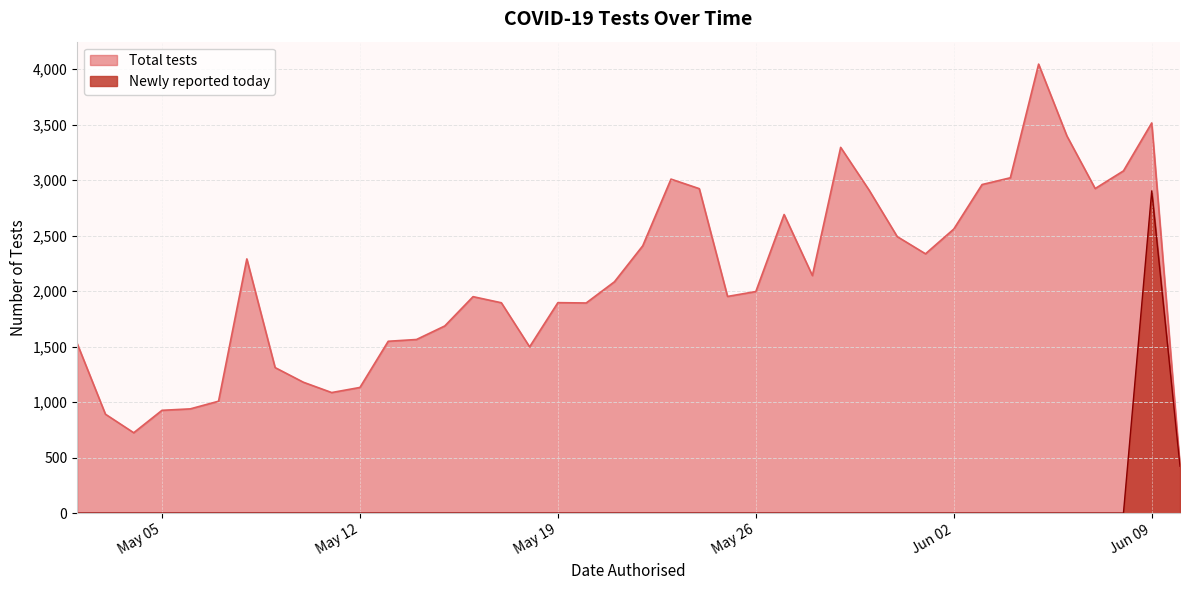

True or false: Total tests has more than 2 interior local peaks.

True